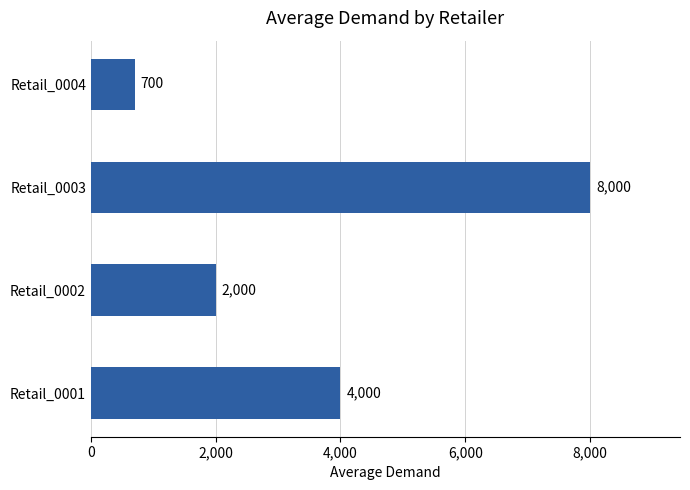

List the labels in order of value, largest first.

Retail_0003, Retail_0001, Retail_0002, Retail_0004